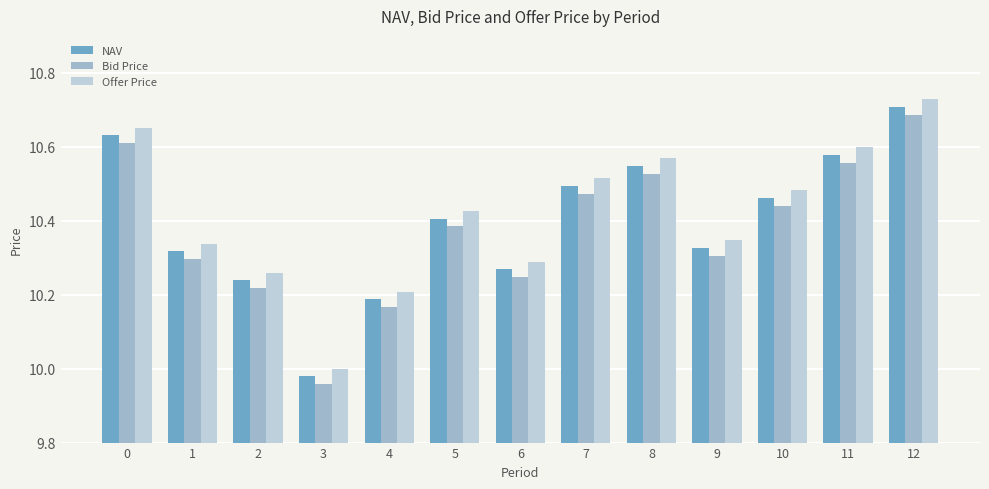

The Bid Price series shows 10.0 at 3. True or false?

True